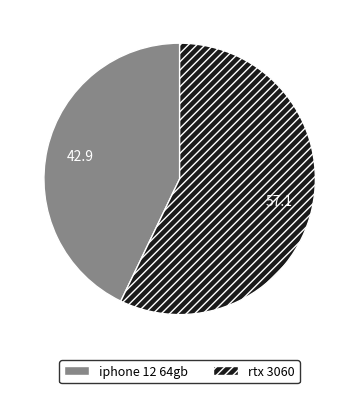

Is there any slice that represents more than half of the pie?

Yes